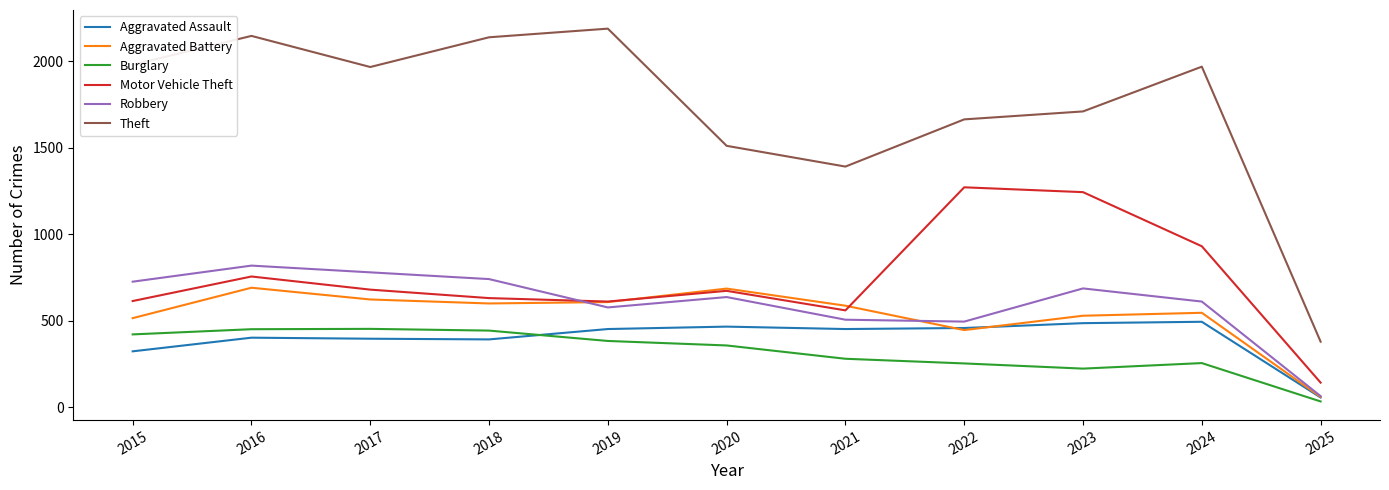

Which series has the largest range (max minus min)?

Theft